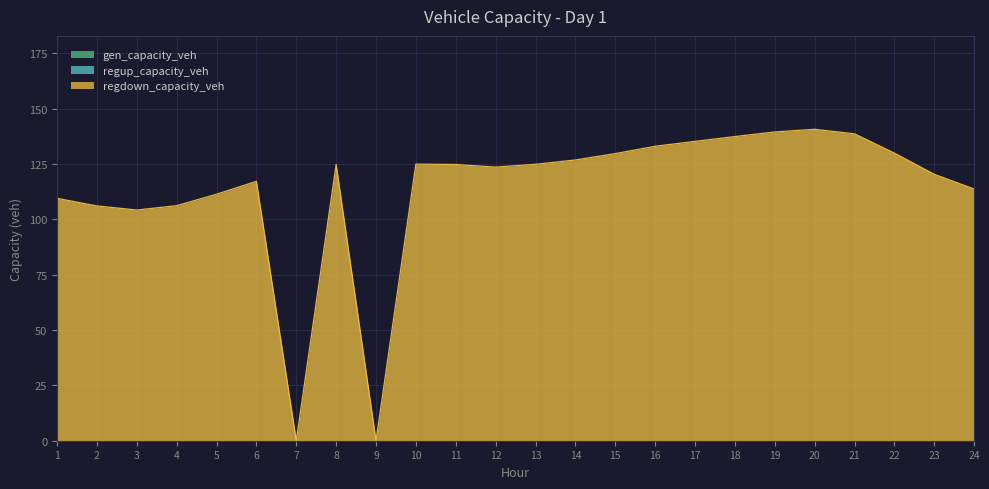

What are all the series names shown in the legend?

regdown_capacity_veh, gen_capacity_veh, regup_capacity_veh